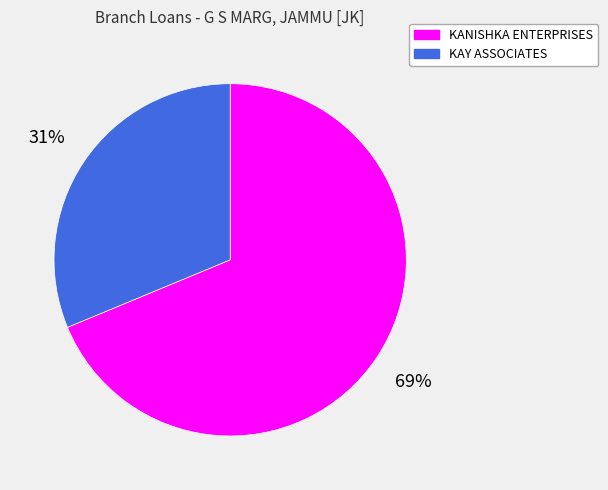

What is the smallest slice in the pie chart?

KAY ASSOCIATES